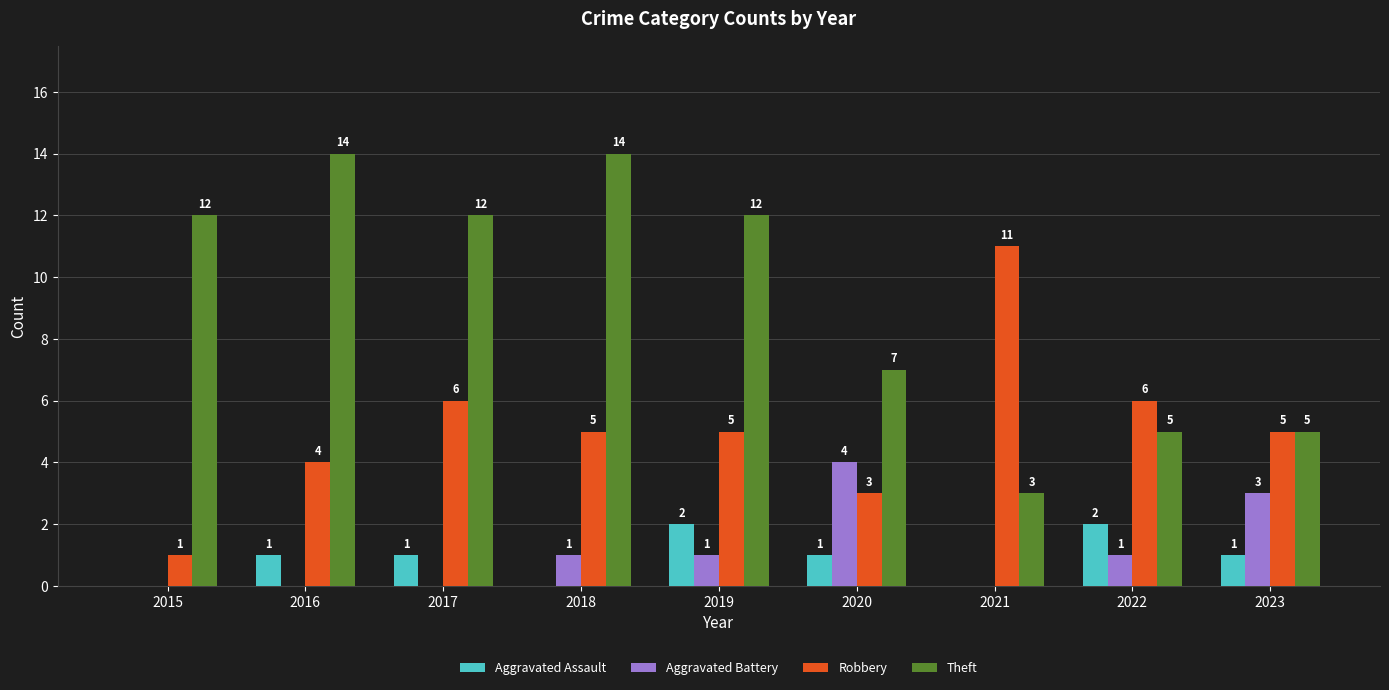

Is the value of Robbery at 2016 greater than the value of Theft at 2023?

No